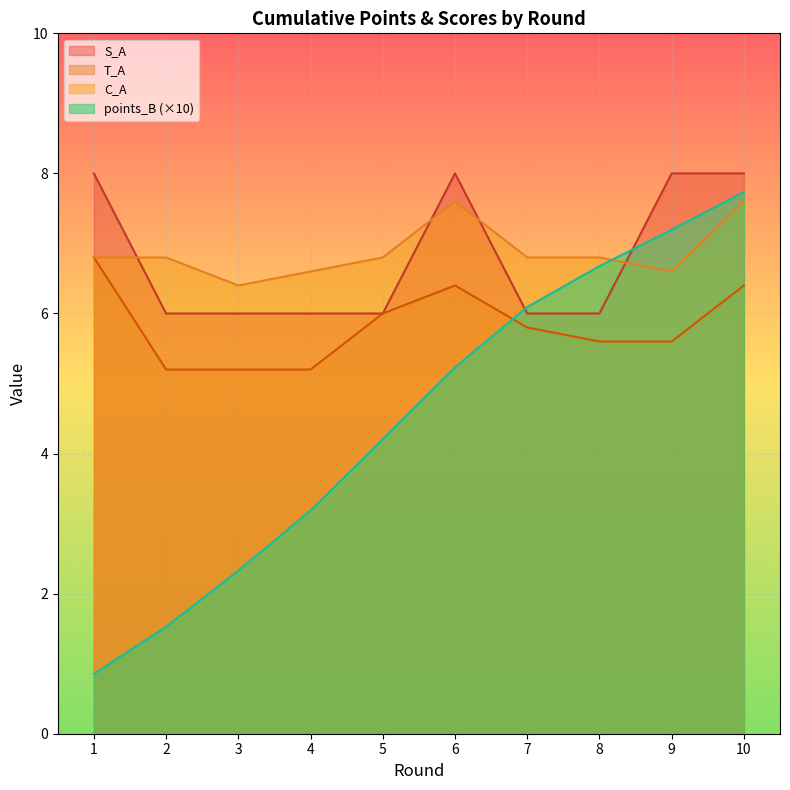

Reading left to right, what are all the values shown in this chart?

points_B: 1=0.9	2=1.5	3=2.3	4=3.2	5=4.2	6=5.2	7=6.1	8=6.7	9=7.2	10=7.7
T_A: 1=6.8	2=5.2	3=5.2	4=5.2	5=6.0	6=6.4	7=5.8	8=5.6	9=5.6	10=6.4
C_A: 1=6.8	2=6.8	3=6.4	4=6.6	5=6.8	6=7.6	7=6.8	8=6.8	9=6.6	10=7.6
S_A: 1=8.0	2=6.0	3=6.0	4=6.0	5=6.0	6=8.0	7=6.0	8=6.0	9=8.0	10=8.0